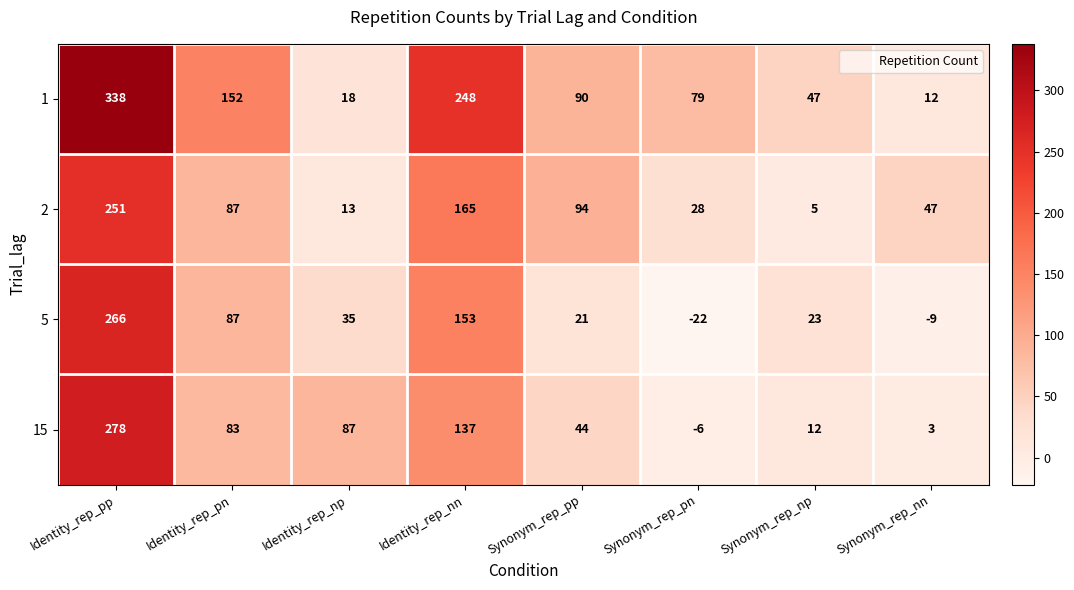

What is the average value of the 1 series?

123